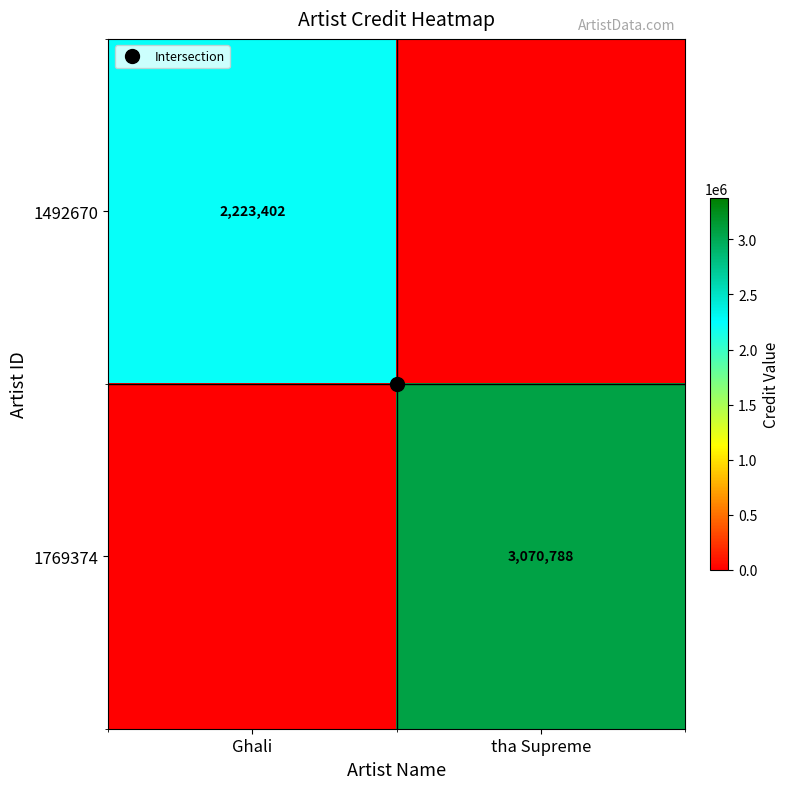

How many data points in 1769374 are less than 3070788?

1